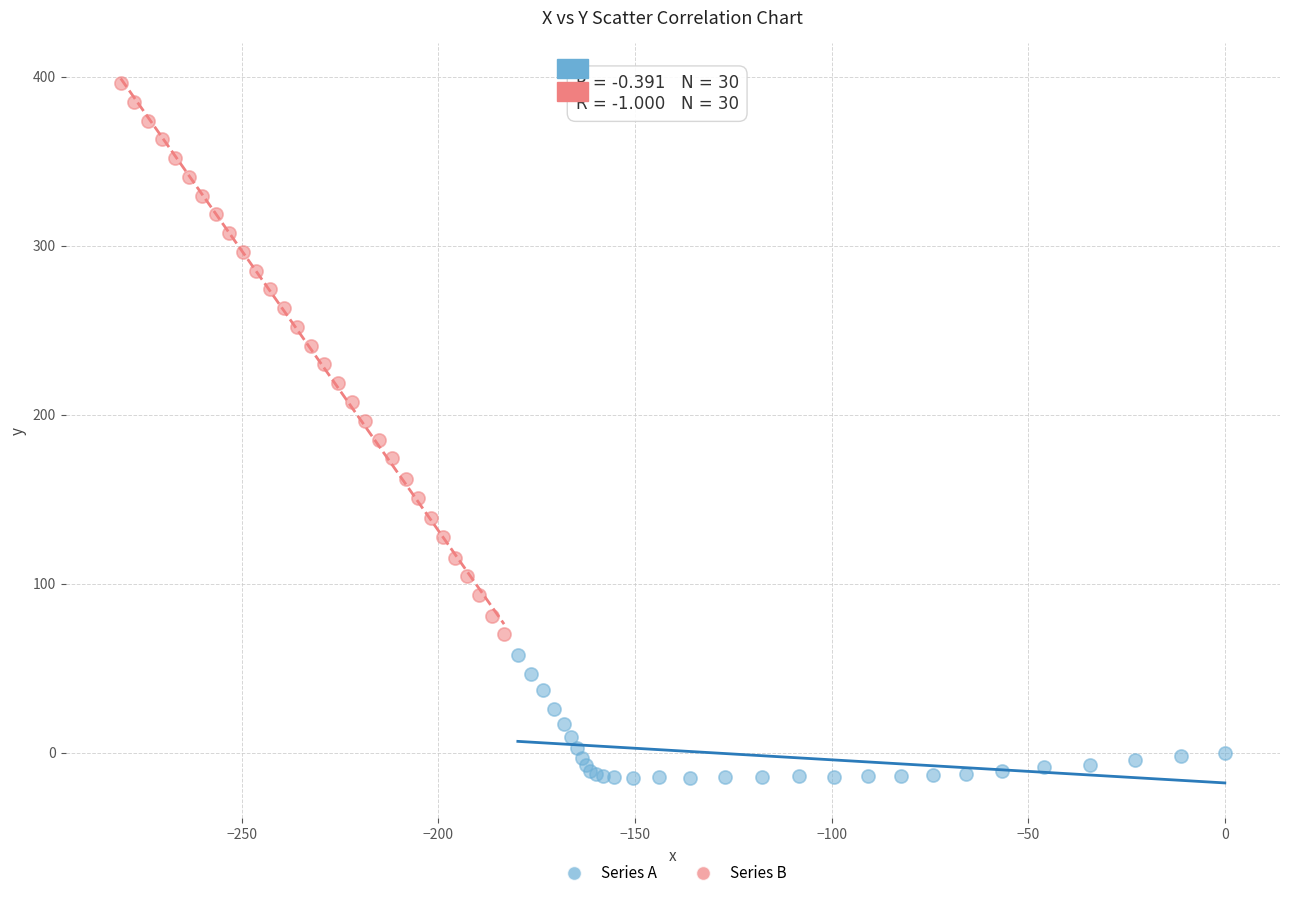

Which series contains the lowest Y value?

Series A